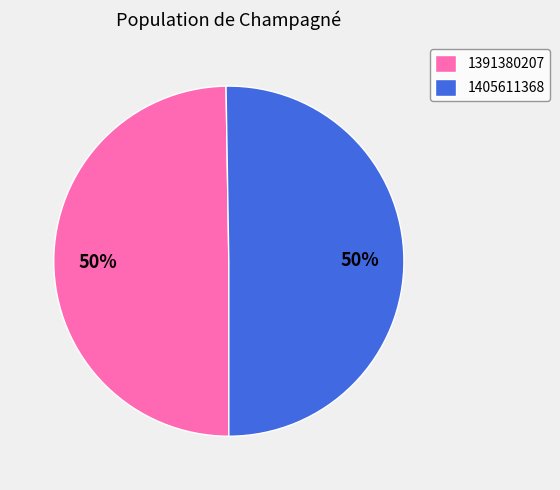

How many slices are in this pie chart?

2